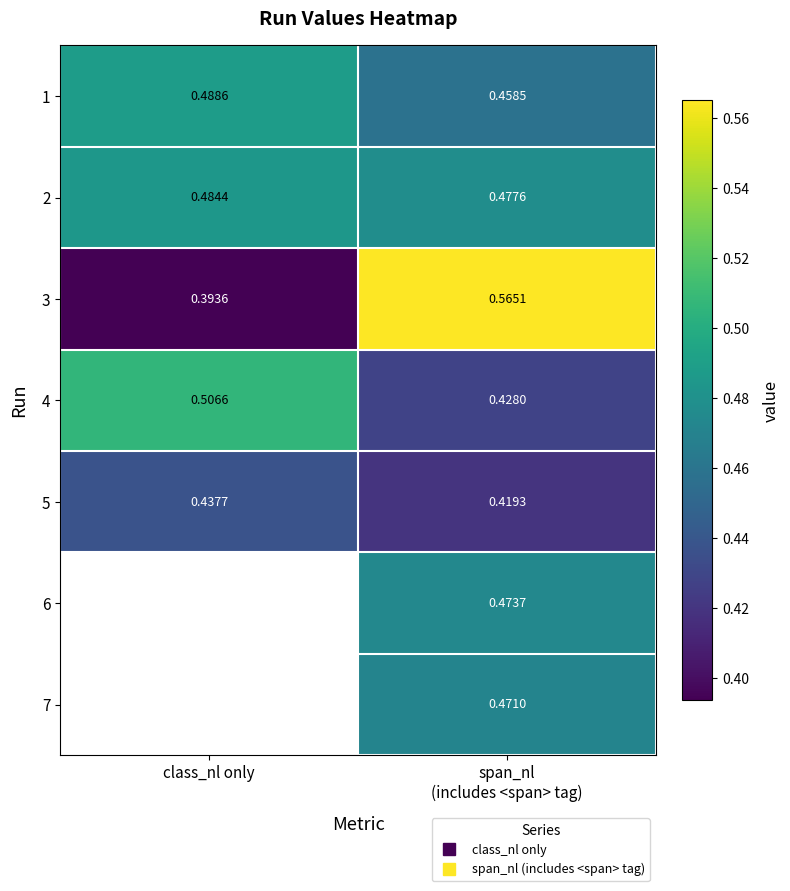

Rank the categories by row_3 value from highest to lowest.

class_nl only, span_nl
(includes <span> tag)